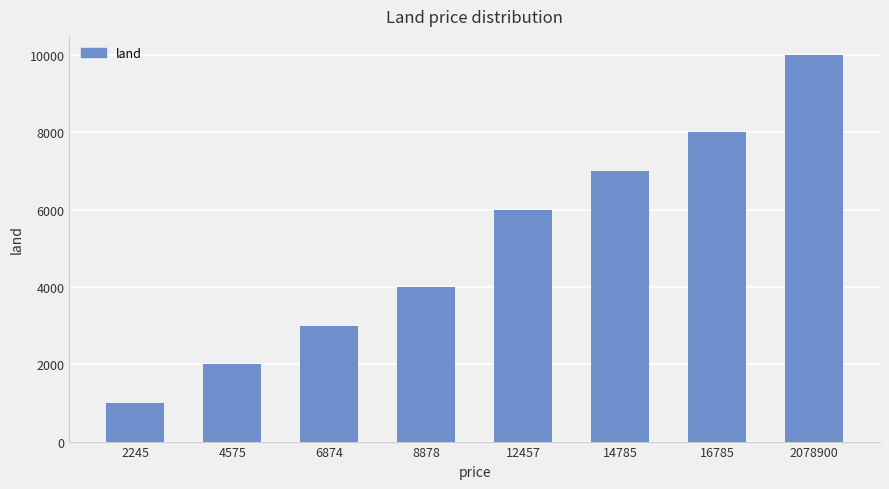

Which category has the highest value across all series?

2078900